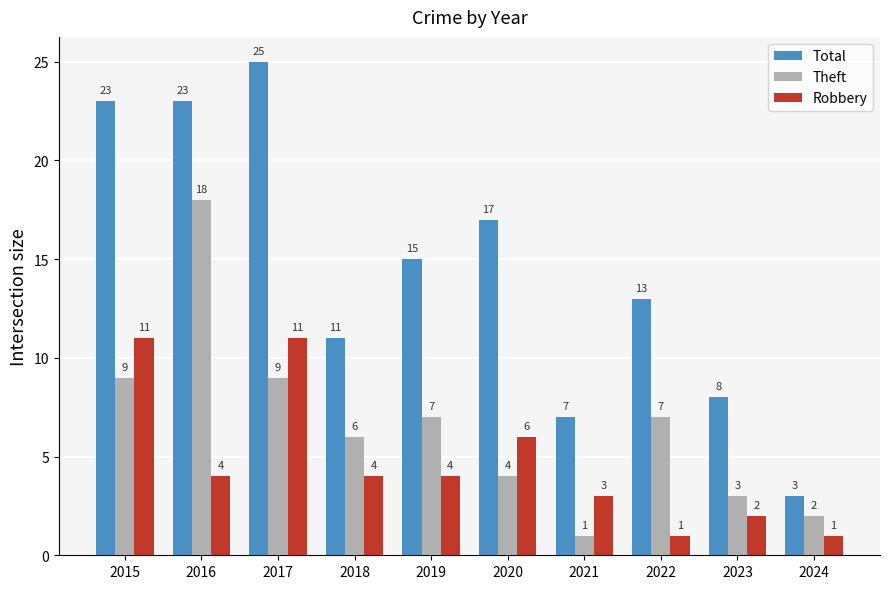

What is the sum of the Robbery values at 2018 and 2020?

10